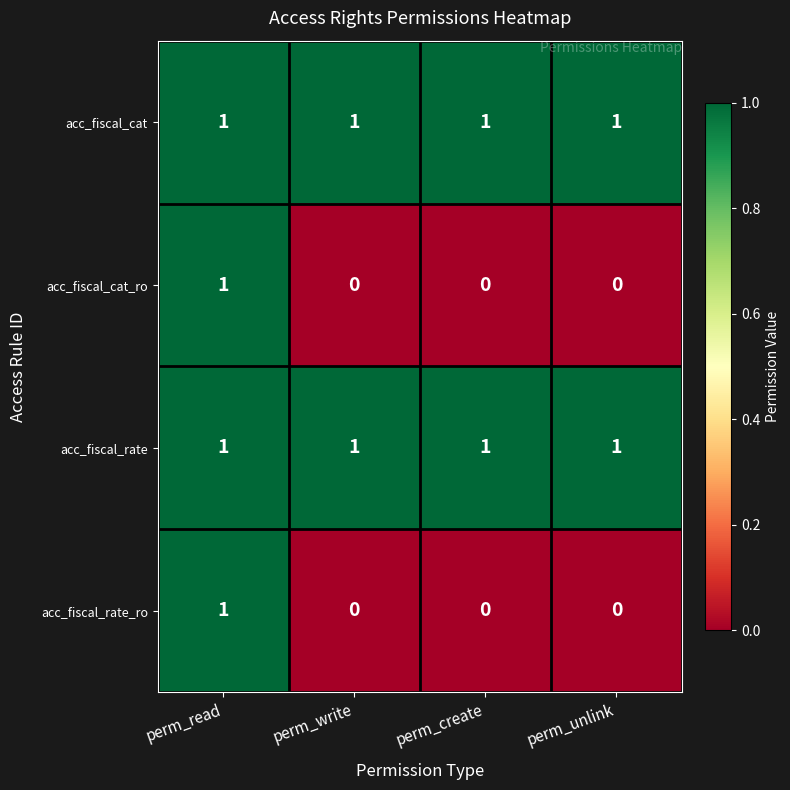

Which category has the highest value in the acc_fiscal_cat_ro series?

perm_read